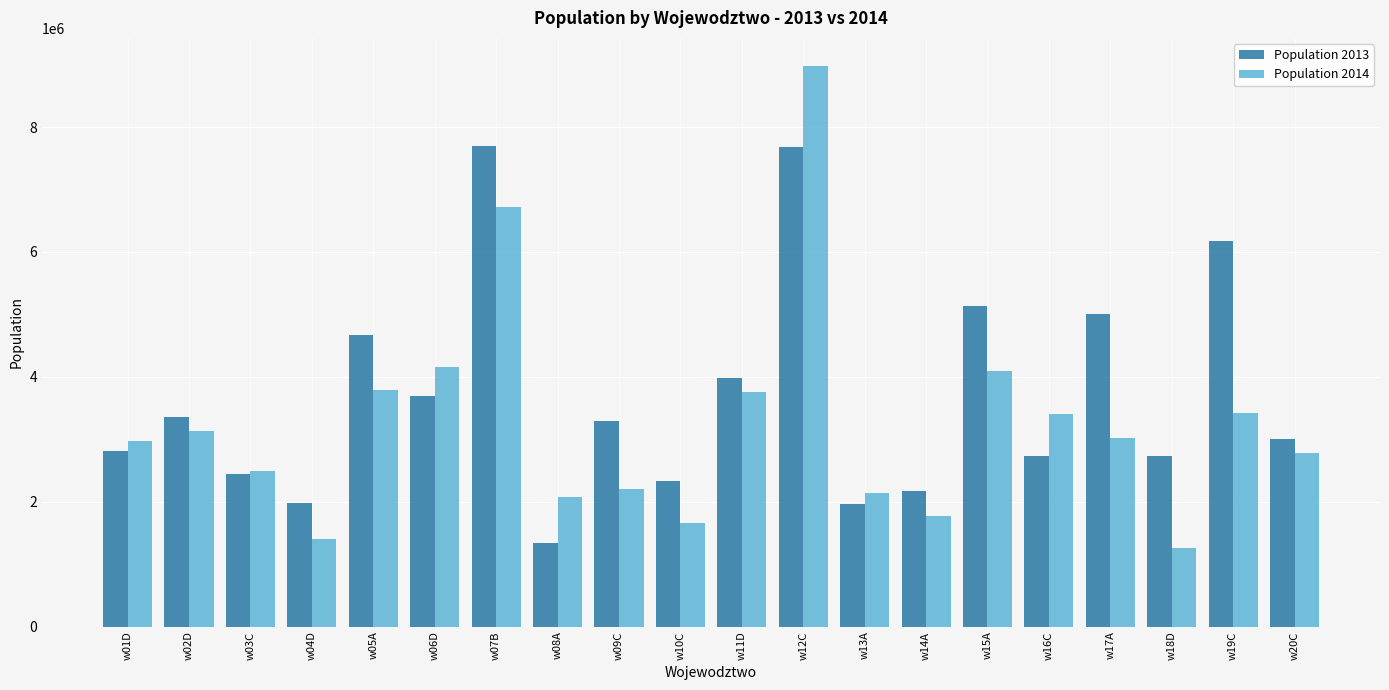

Which series has the largest total across all categories?

Population 2013